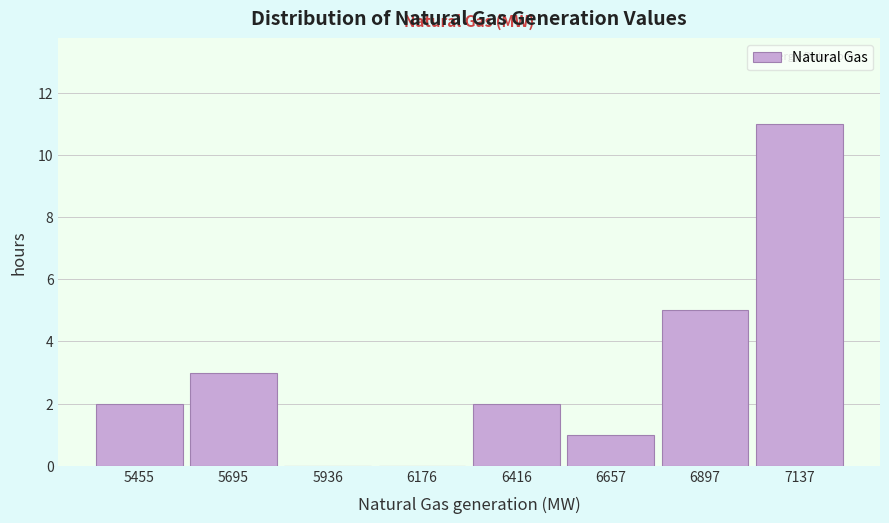

Reading left to right, transcribe this chart: for each bar, give the range it covers on the x-axis and its height. Neither the bar edges nor the heights are printed on the chart, so give them approximately, as read against the axes.

5350 to 5600: 2
5600 to 5800: 3
5800 to 6050: 0
6050 to 6300: 0
6300 to 6550: 2
6550 to 6800: 1
6800 to 7000: 5
7000 to 7250: 11